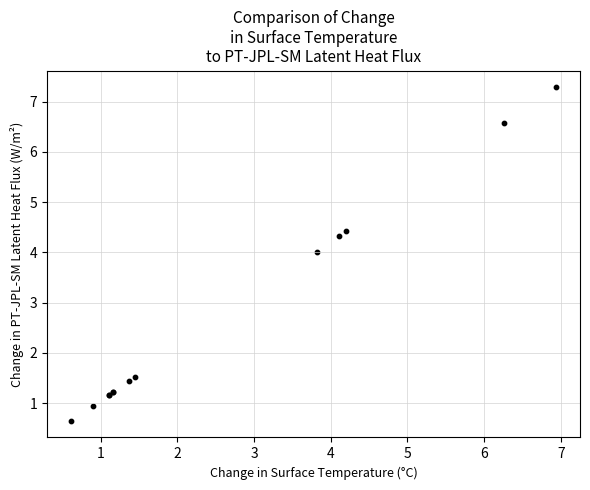

What Y value in the scatter plot is closest to 3?

4.0